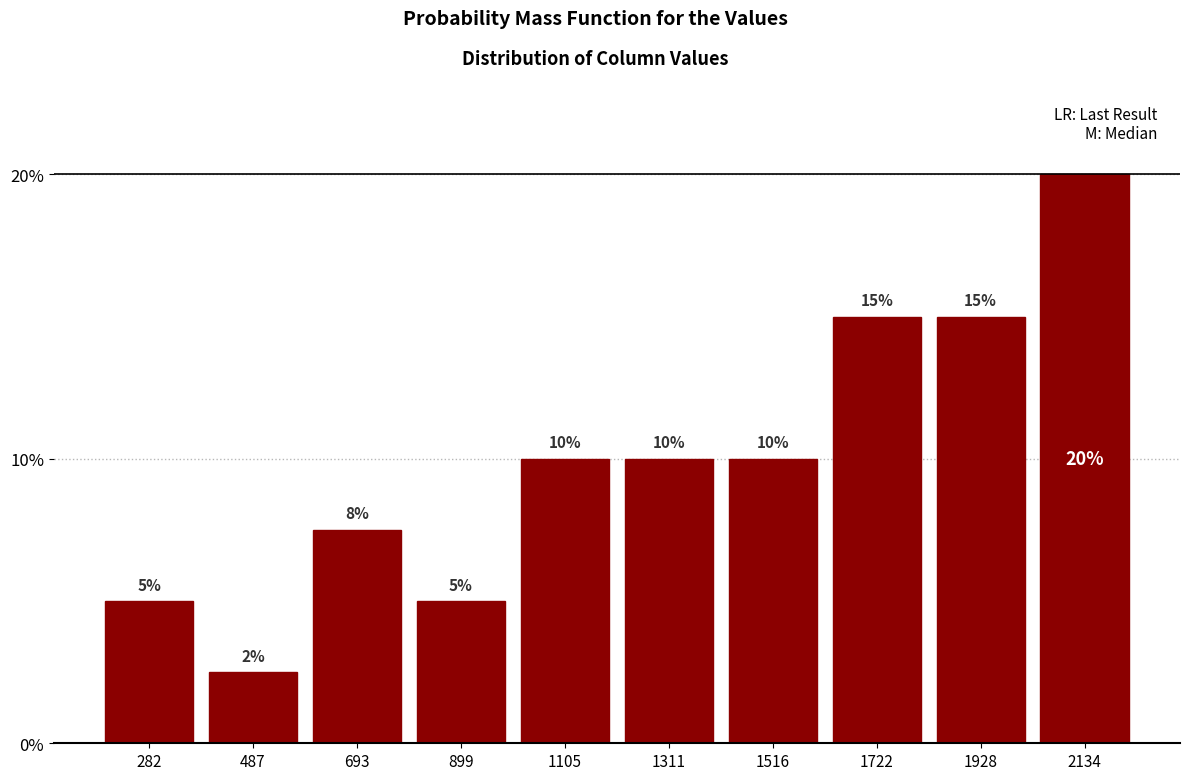

Count the values in the range 5 to 15.

8